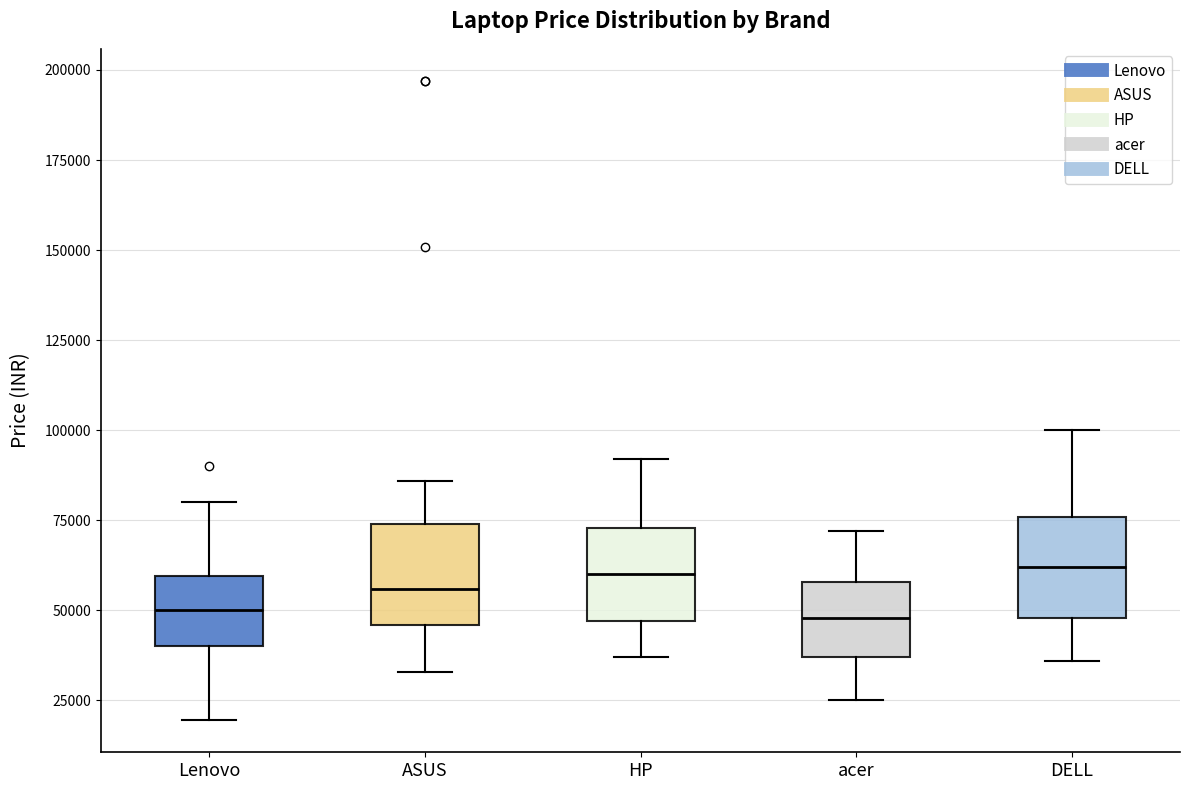

Reading left to right, transcribe this box plot: for each box, give where its median line is, the range the box spans, and where its two whiskers end, as read against the y-axis. The values are not printed on the chart, so give them approximately, as read against the axis.

Lenovo: median 50000, box 40000 to 60000, whiskers 20000 to 80000
ASUS: median 55000, box 45000 to 75000, whiskers 35000 to 85000
HP: median 60000, box 45000 to 75000, whiskers 35000 to 90000
acer: median 50000, box 35000 to 60000, whiskers 25000 to 70000
DELL: median 60000, box 50000 to 75000, whiskers 35000 to 100000